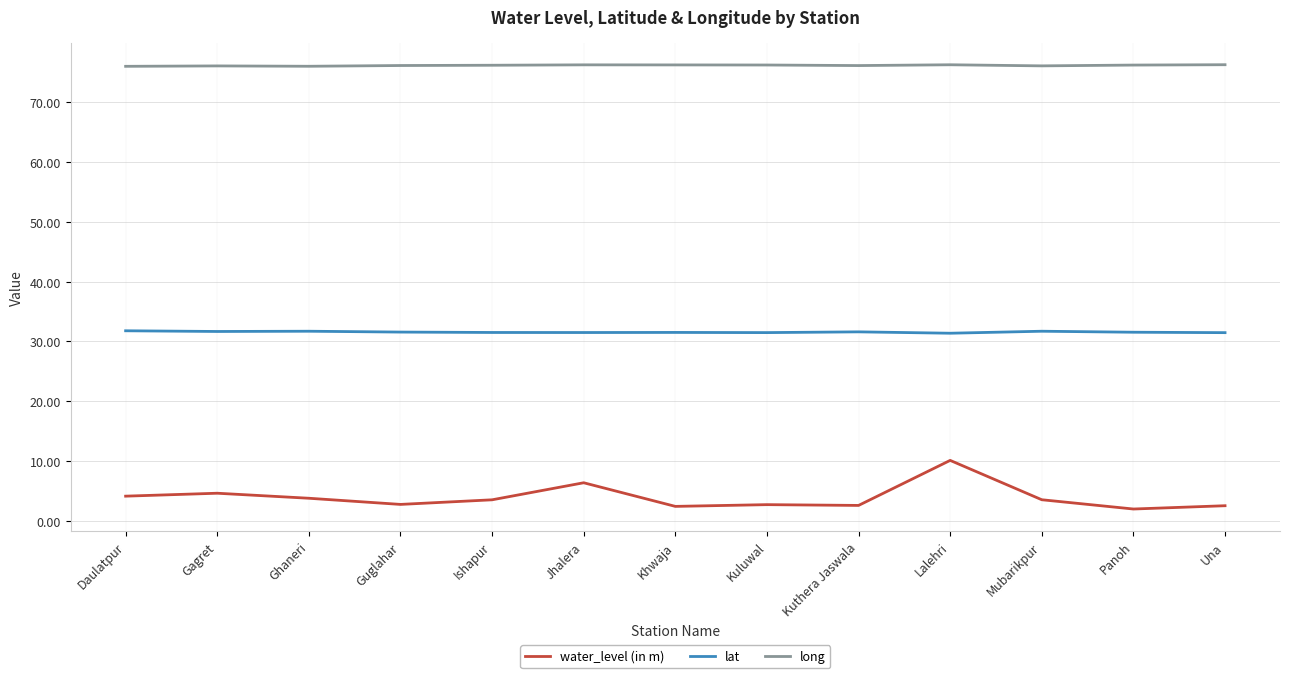

Is it true that lat equals 16.5 at Kuthera Jaswala?

False